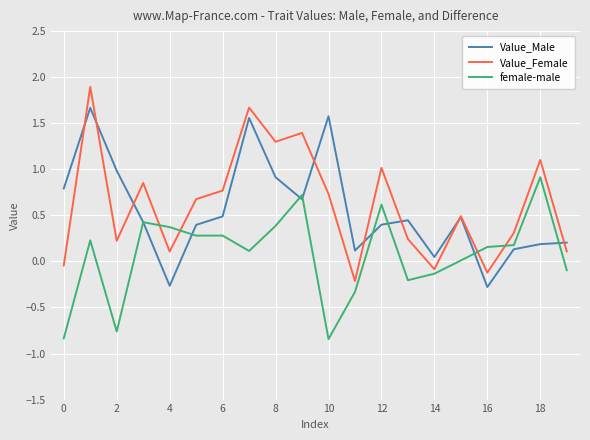

Which series has the largest range (max minus min)?

Value_Female